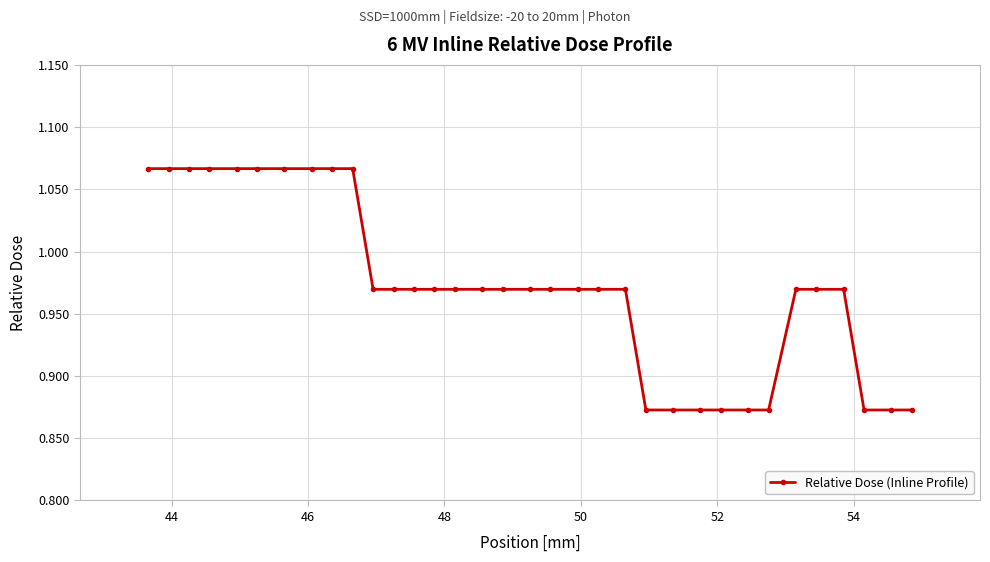

What is the difference between the second highest and second lowest values?

0.2